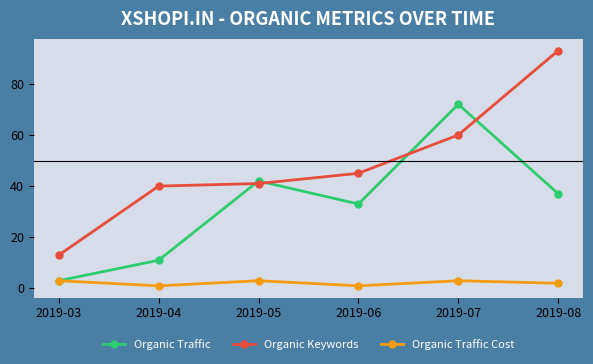

The Organic Traffic Cost series shows 3 at 2019-03. True or false?

True